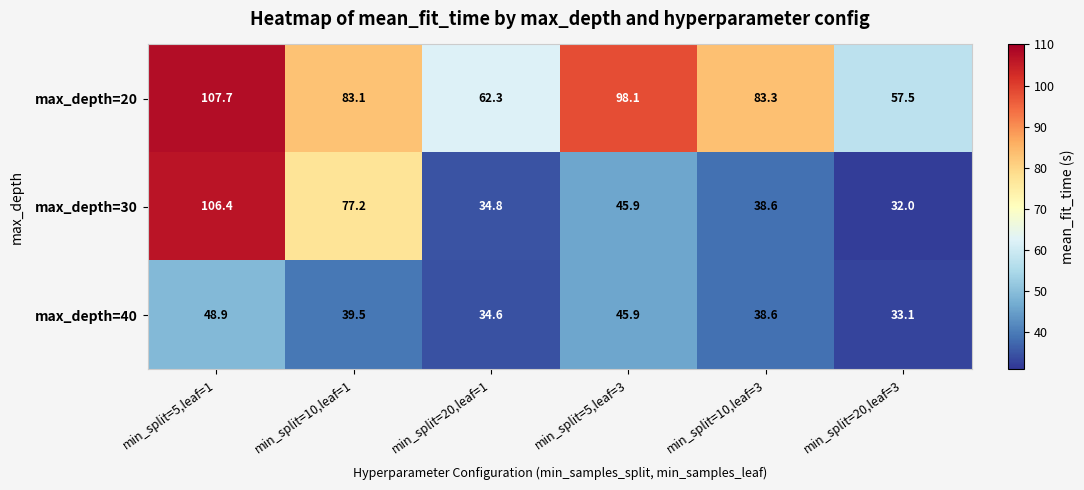

What is the difference between the max_depth=20 values at min_split=5,leaf=3 and min_split=20,leaf=1?

35.8